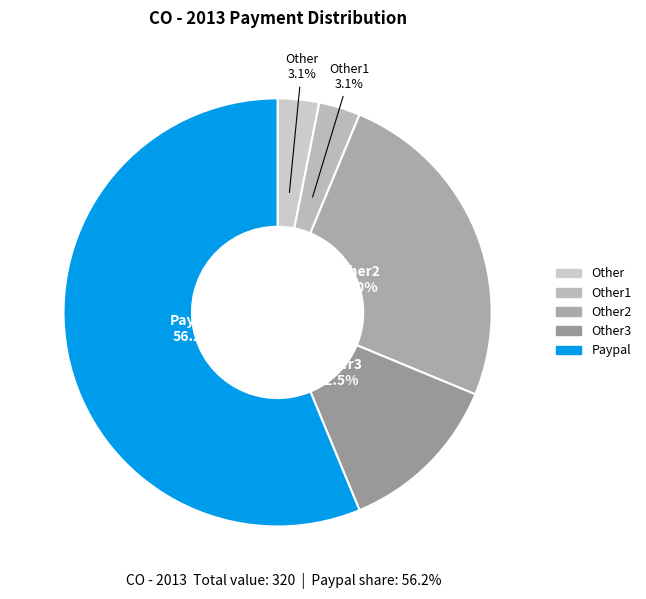

To the nearest percent, what is the average slice percentage?

20%